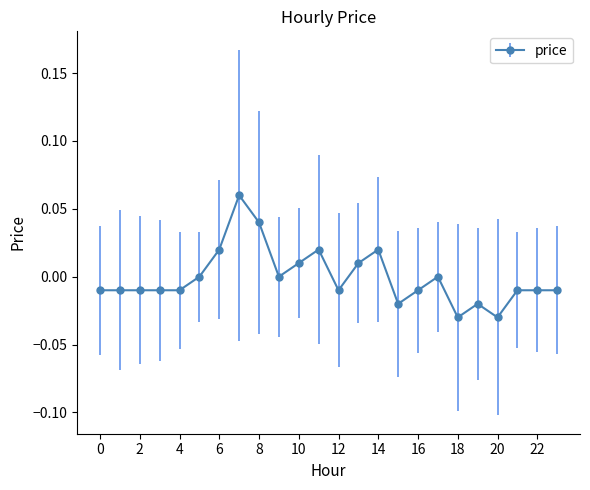

List the labels in order of value, largest first.

7, 8, 6, 11, 14, 10, 13, 5, 9, 17, 0, 1, 2, 3, 4, 12, 16, 21, 22, 23, 15, 19, 18, 20